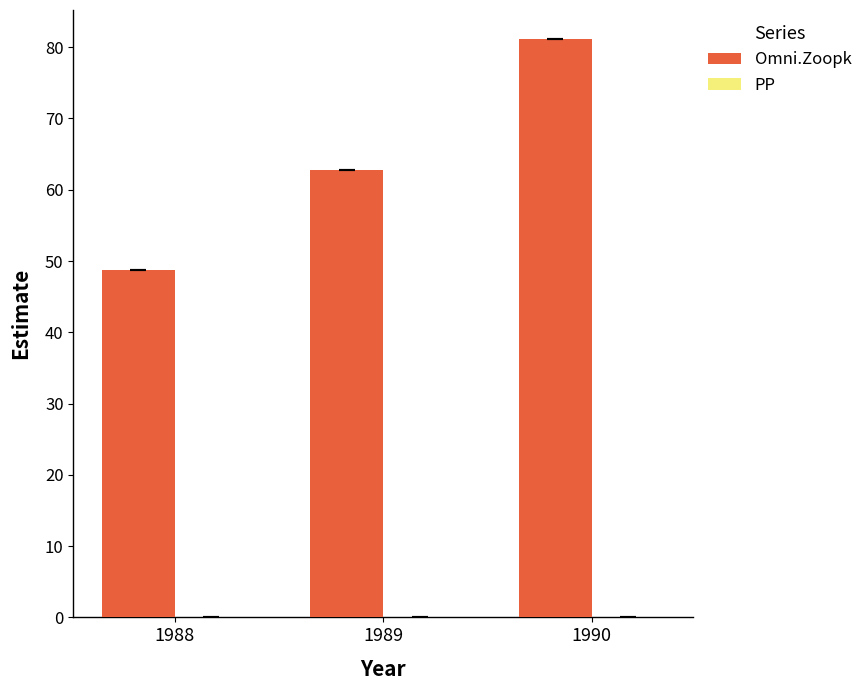

Which category has the lowest value across all series?

1988